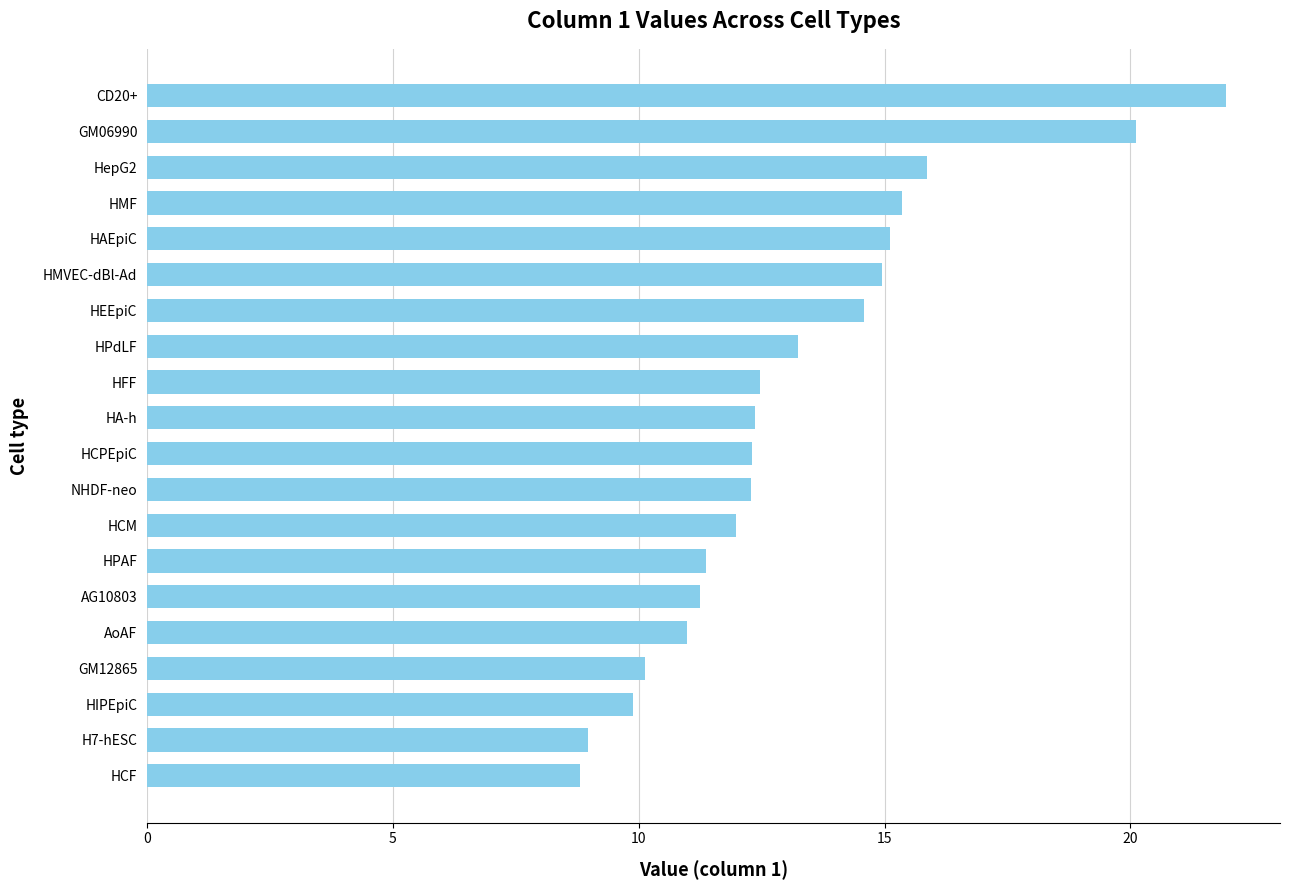

How many bars are there in total?

20